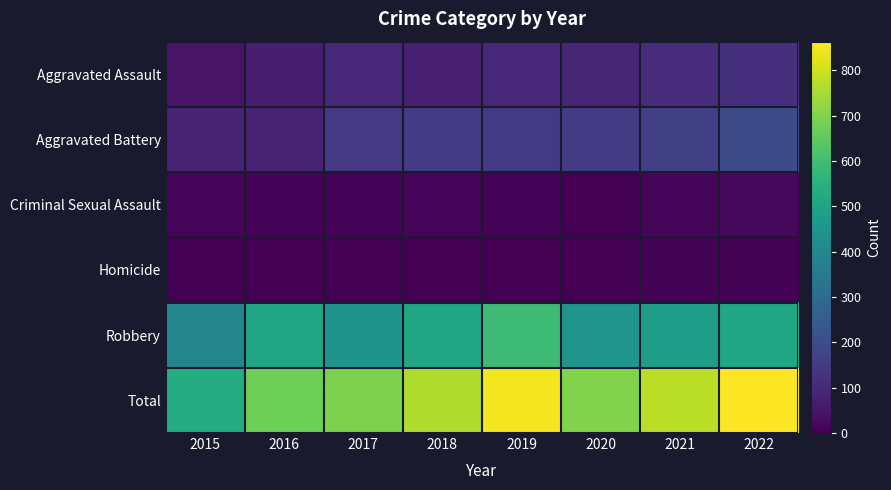

Rank the series by their maximum value, from highest to lowest.

Total, Robbery, Aggravated Battery, Aggravated Assault, Criminal Sexual Assault, Homicide